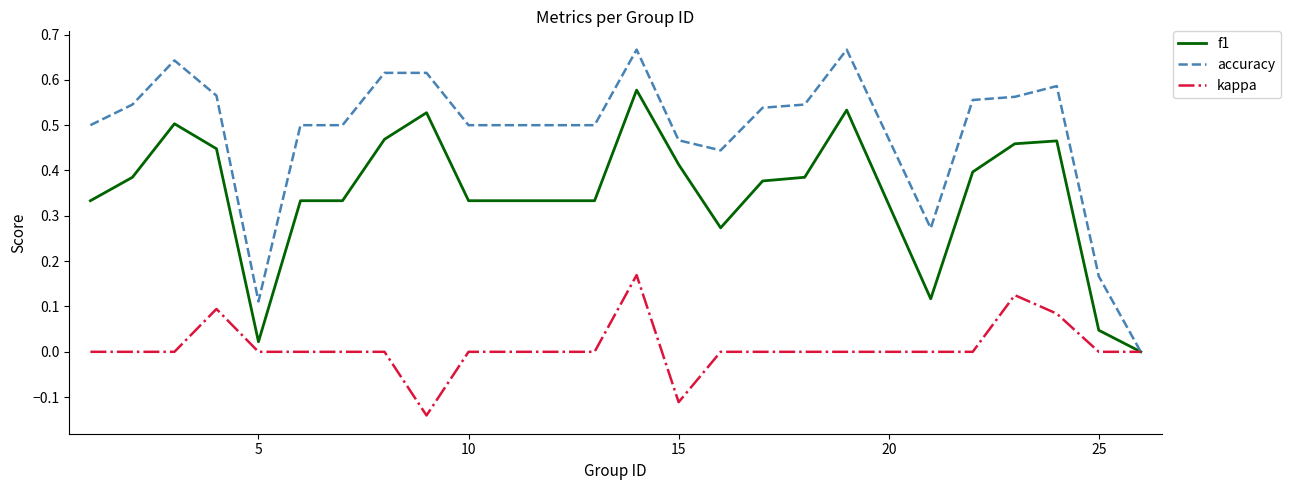

Which series has the largest total across all categories?

accuracy